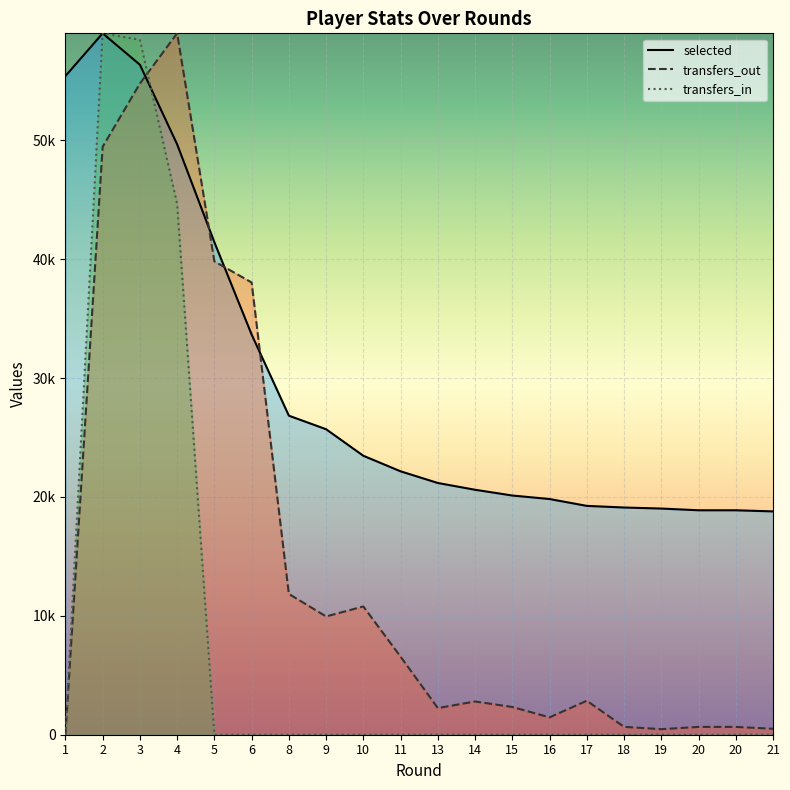

The transfers_in series shows 27537.4 at 16. True or false?

False